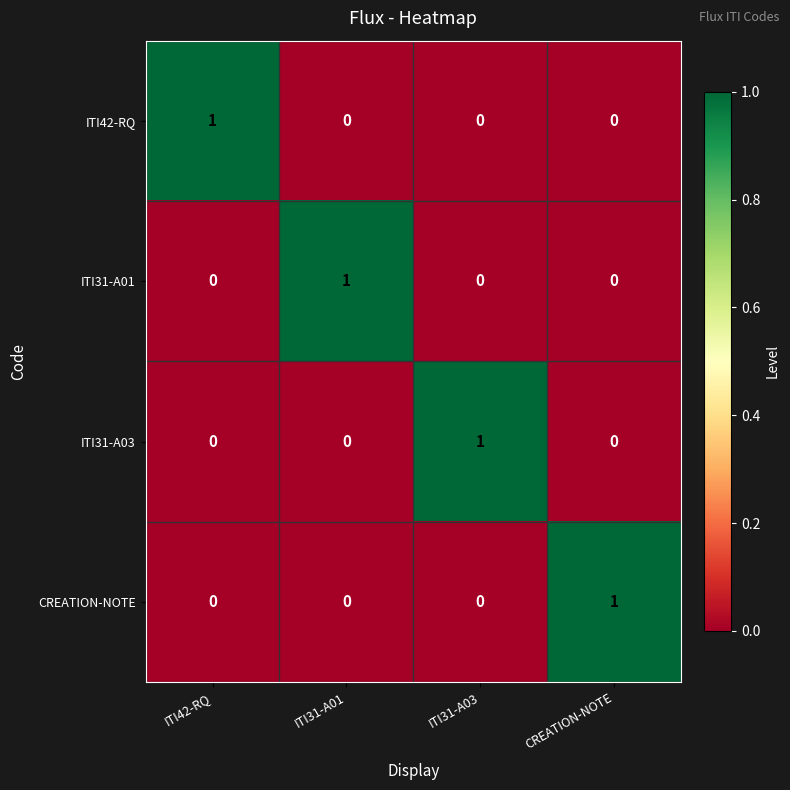

Reading left to right, list all the values displayed in this chart.

ITI42-RQ: ITI42-RQ=1	ITI31-A01=0	ITI31-A03=0	CREATION-NOTE=0
ITI31-A01: ITI42-RQ=0	ITI31-A01=1	ITI31-A03=0	CREATION-NOTE=0
ITI31-A03: ITI42-RQ=0	ITI31-A01=0	ITI31-A03=1	CREATION-NOTE=0
CREATION-NOTE: ITI42-RQ=0	ITI31-A01=0	ITI31-A03=0	CREATION-NOTE=1